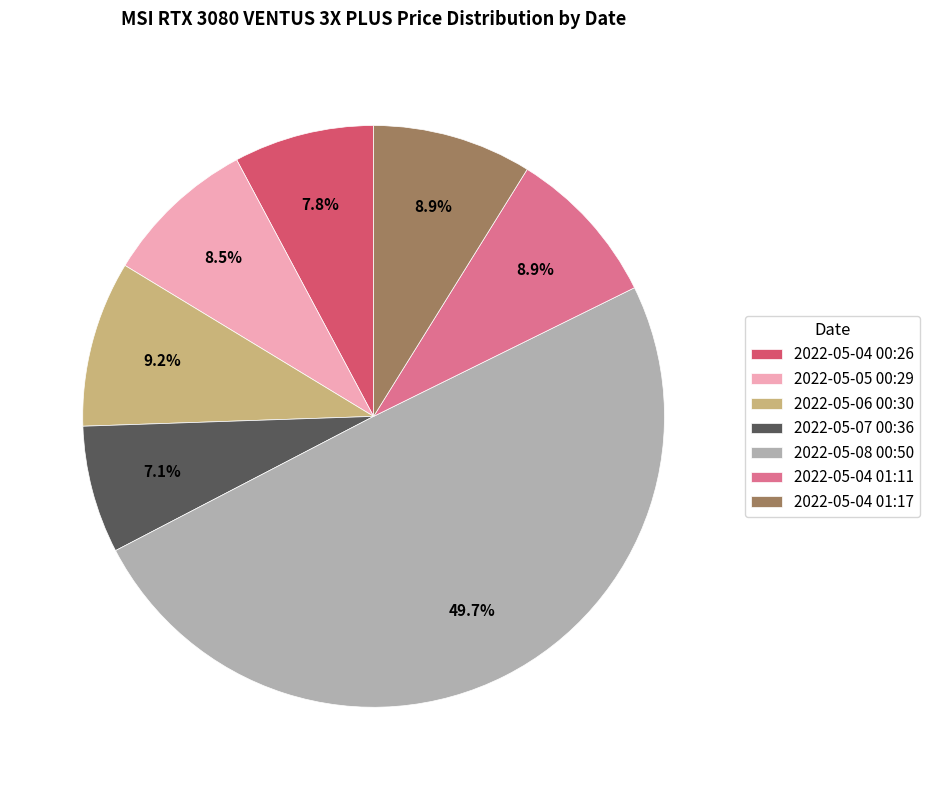

What portion of the pie excludes 2022-05-04 00:26?

92.2%